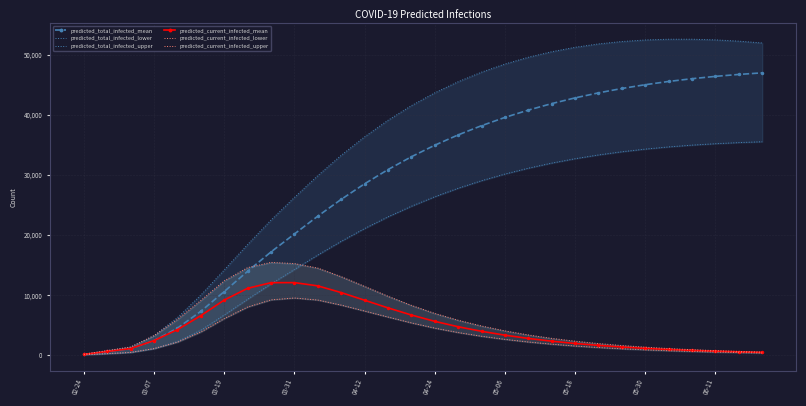

True or false: predicted_current_infected_mean and predicted_current_infected_lower intersect in this chart.

False